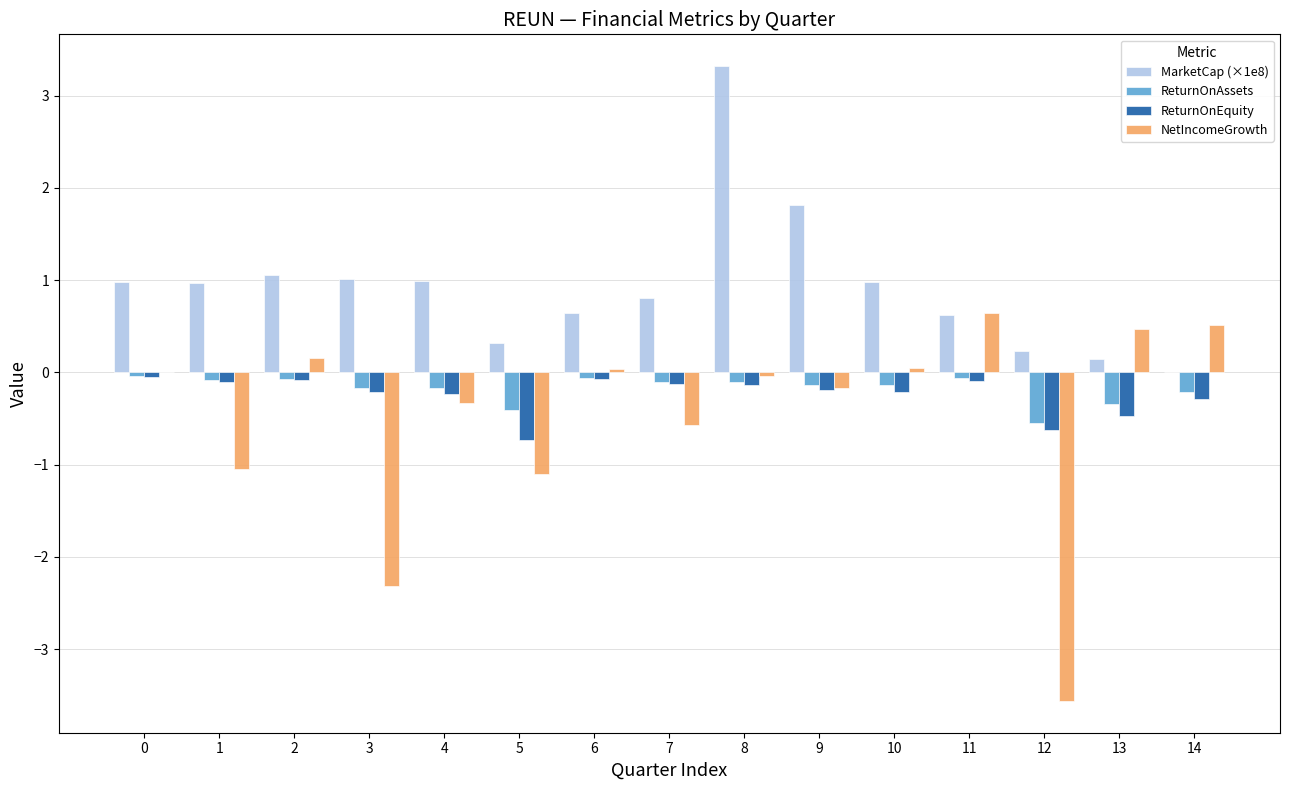

What is the total value across all series at 0?

0.9